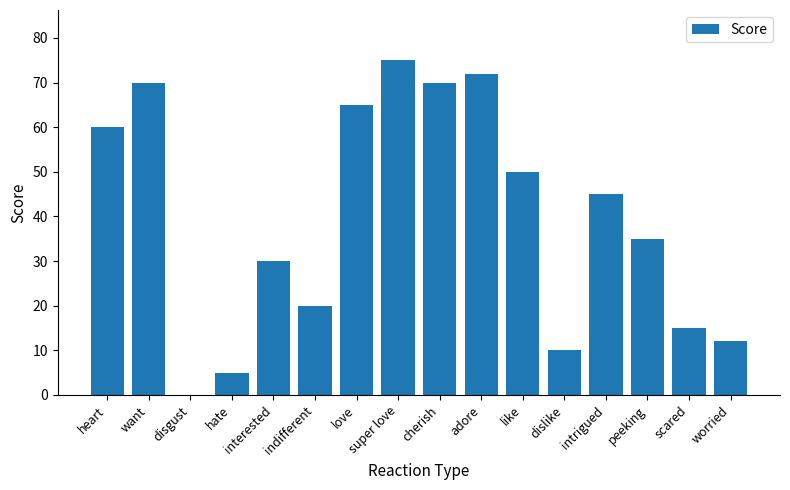

What is the change in value from want to adore?

+2